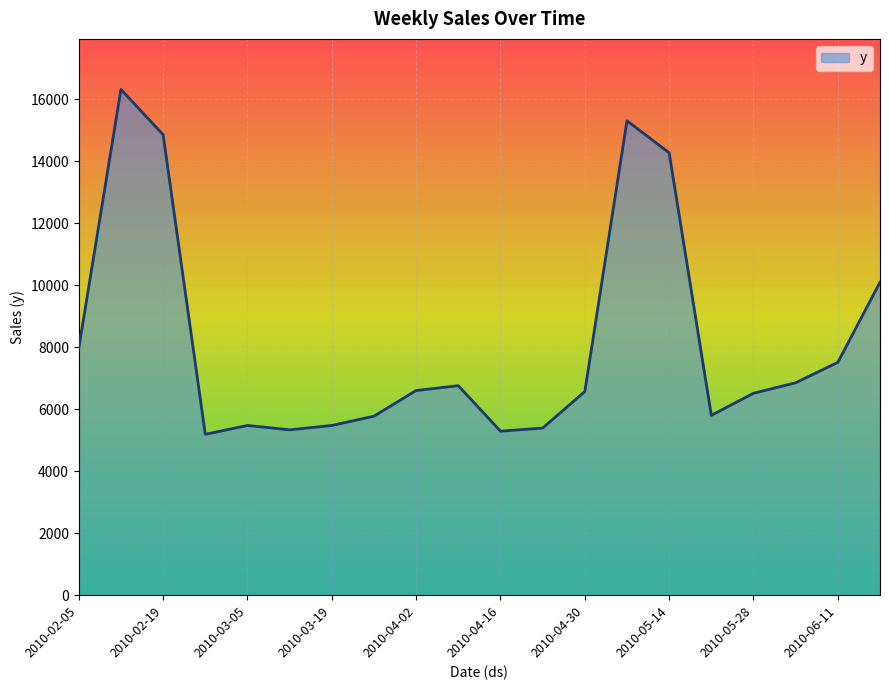

What is the difference between the maximum and minimum values?

11120.3